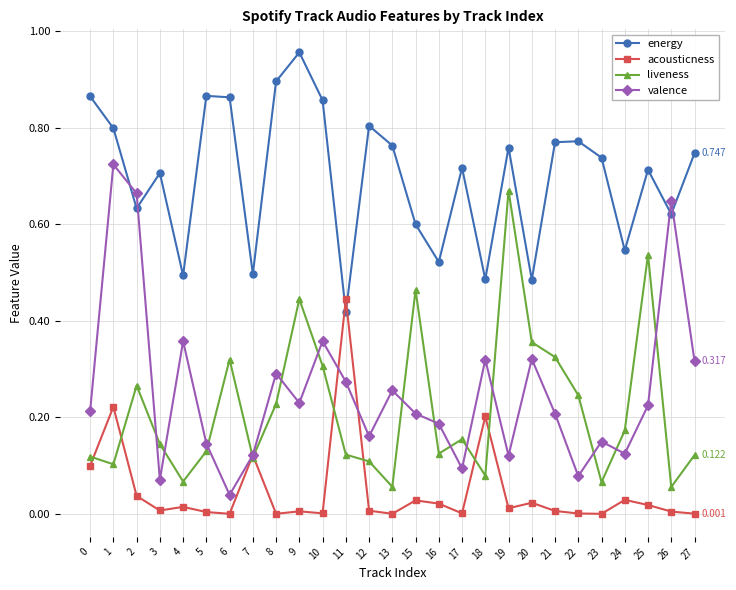

Between 16 and 25, which series saw the biggest shift?

liveness